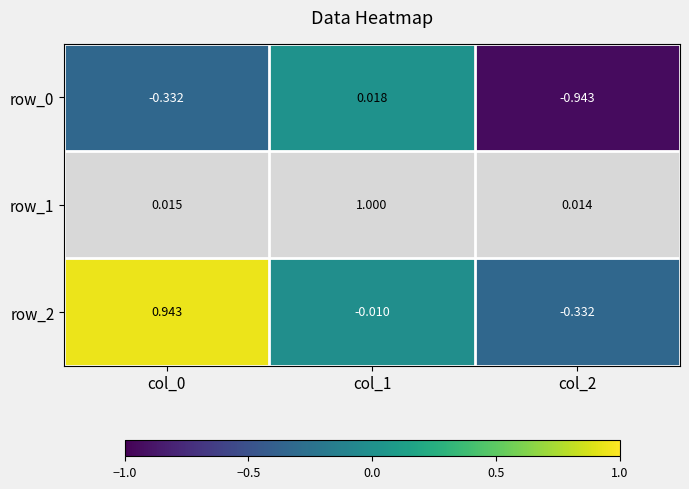

How many values in row_2 are above zero?

1